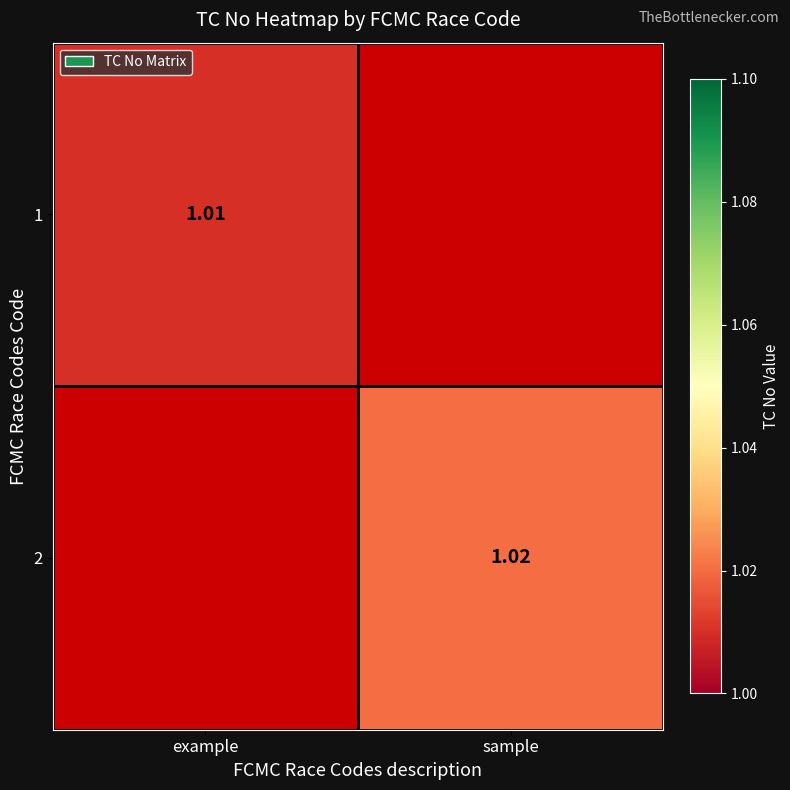

Is the value of 1 at example greater than the value of 2 at sample?

No